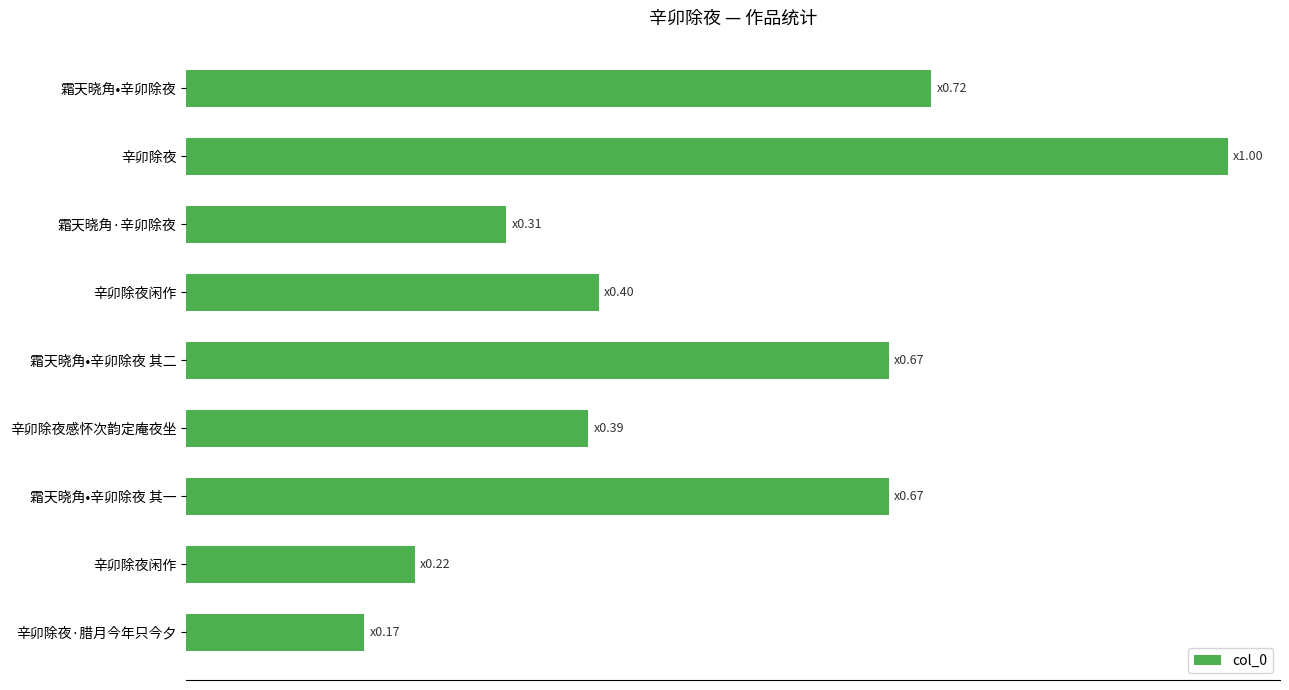

Does the chart contain any negative values?

No